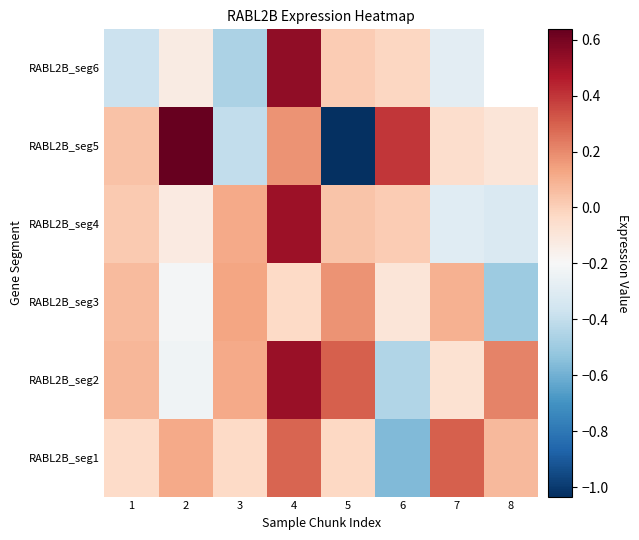

What is the sum of all RABL2B_seg2 values?

0.5